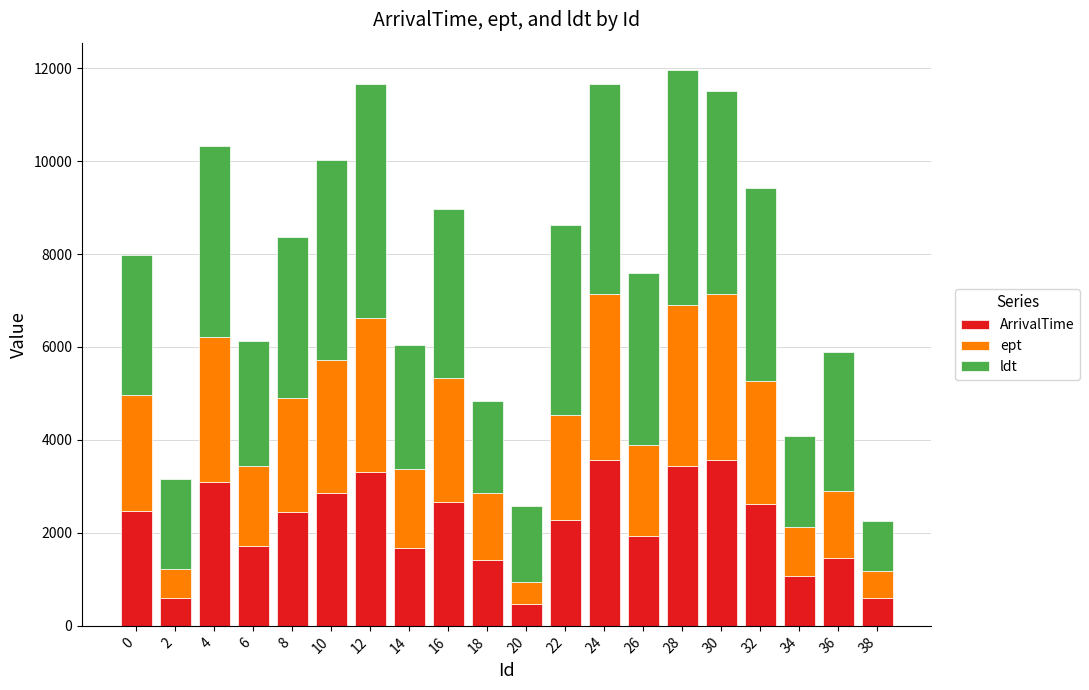

What is the total value across all series at 30?

11500